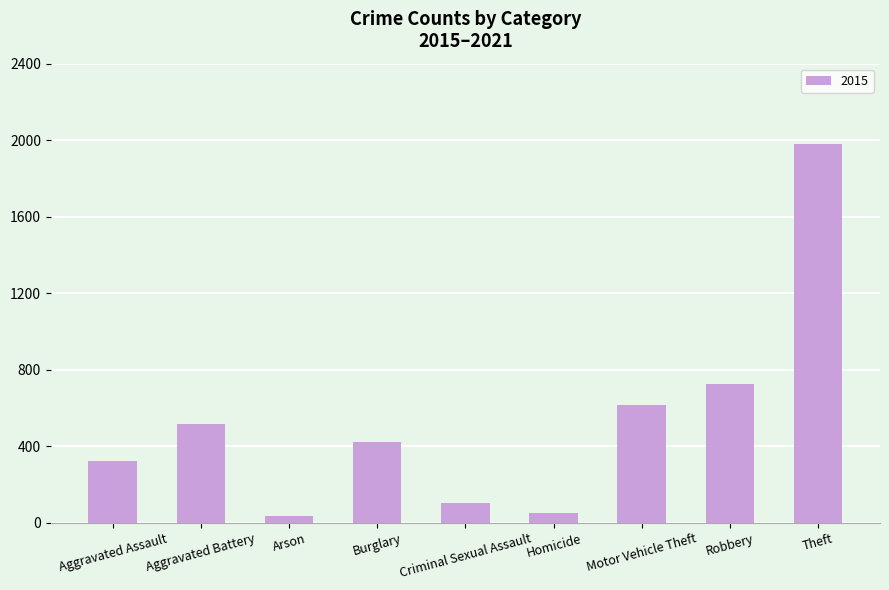

What is the difference between the second highest and minimum values?

691